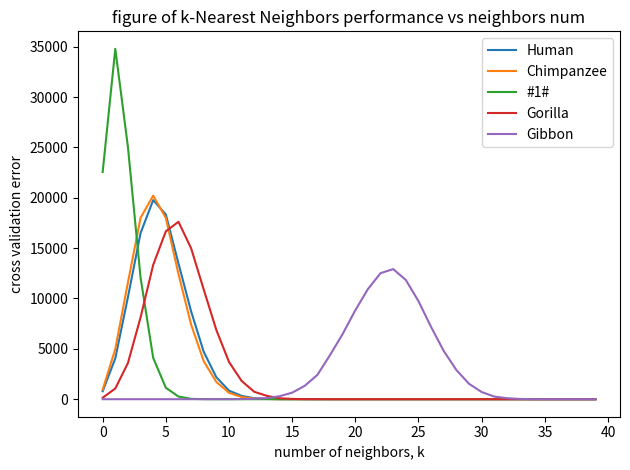

Which series has the largest range (max minus min)?

#1#